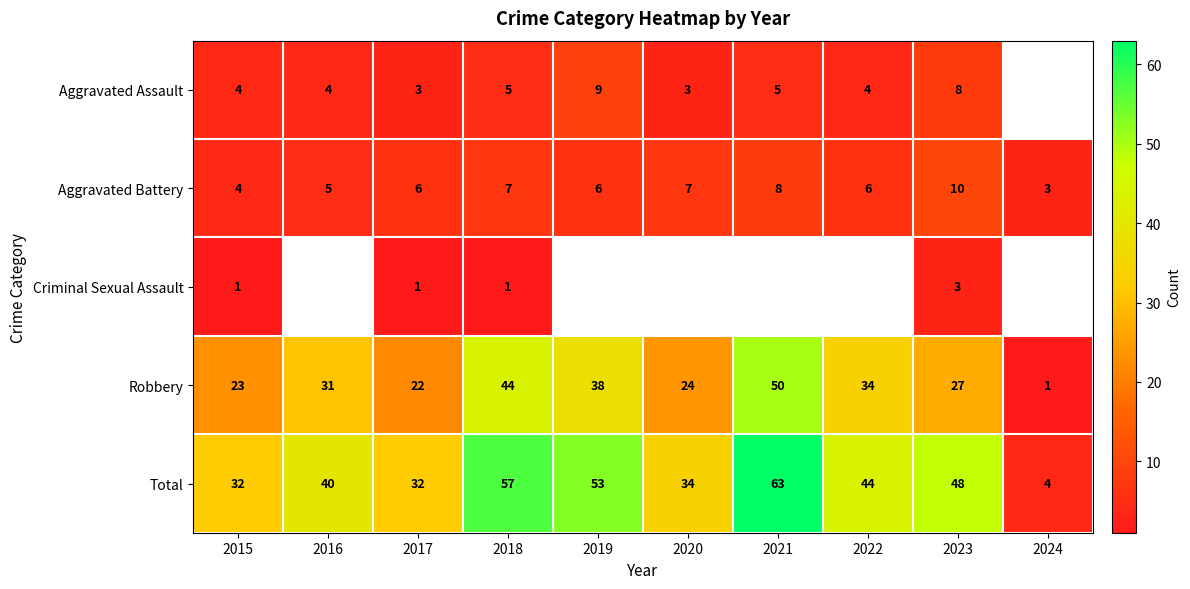

Where is Robbery nearest to the value 25?

2020